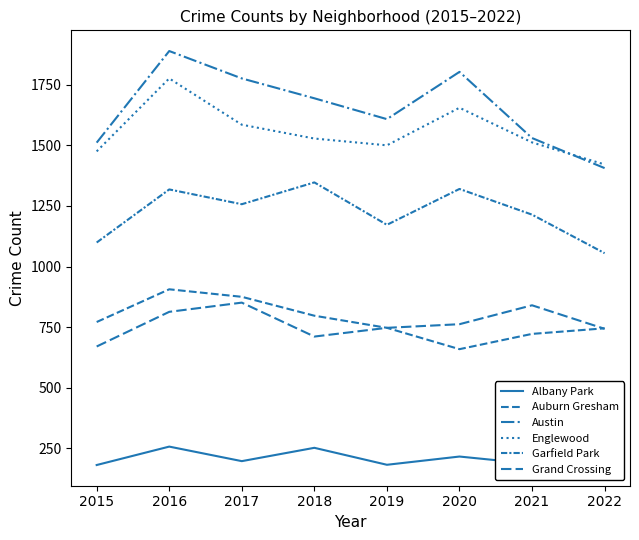

In Albany Park, how many points are lower than both neighbors (excluding endpoints)?

2